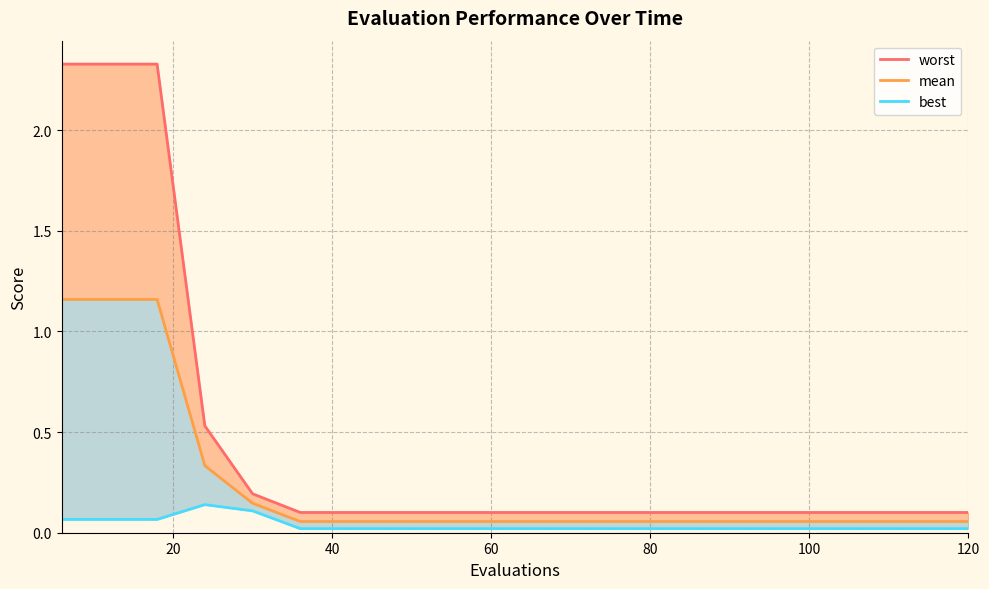

What is the average value of the worst series?

0.5